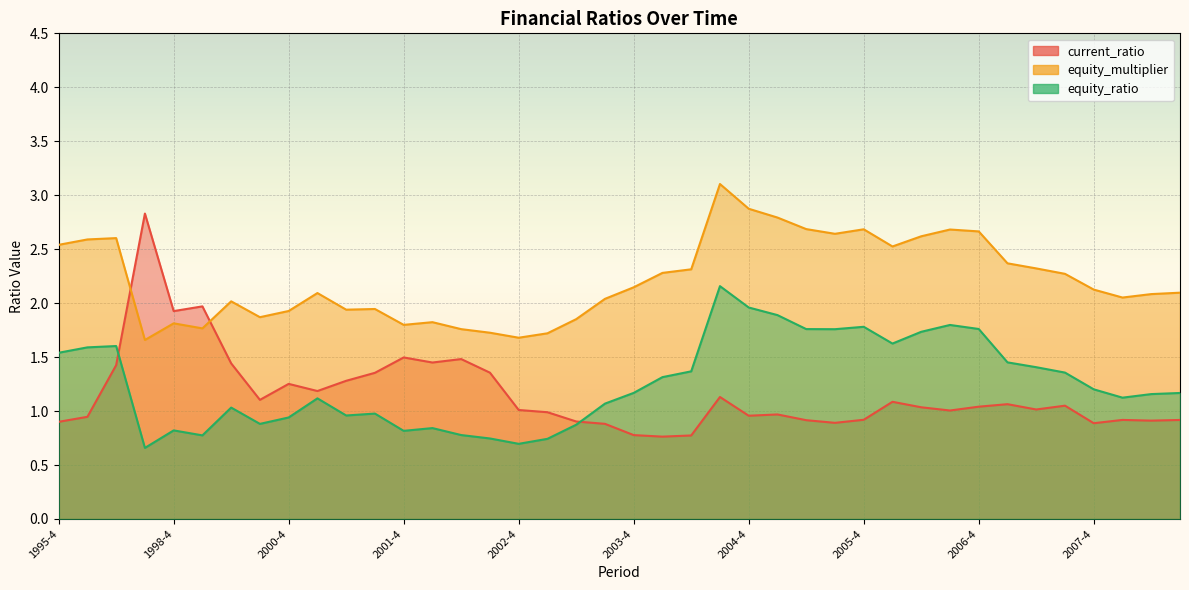

True or false: equity_ratio has a value of 0.2 at 1998-2.

False